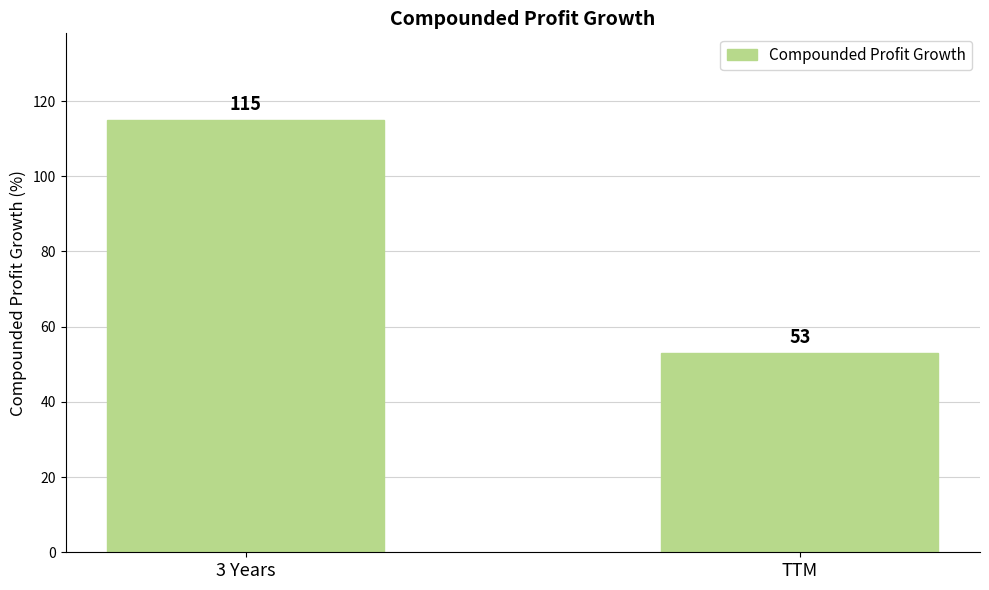

What is the approximate value at 3 Years?

115